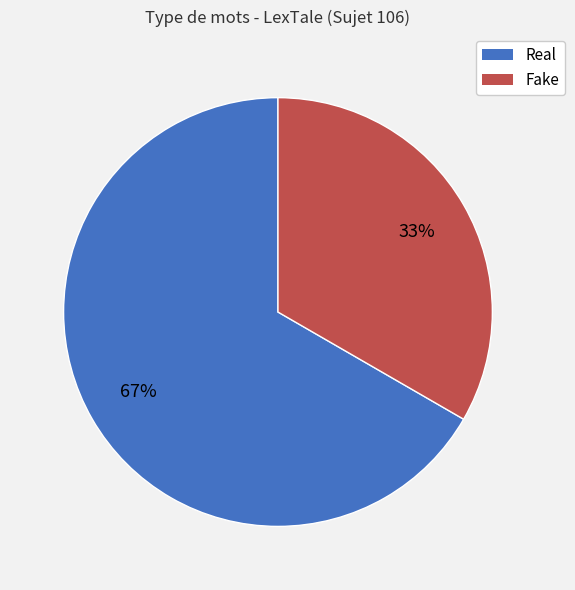

Is it true that Fake is 39% of the pie?

False